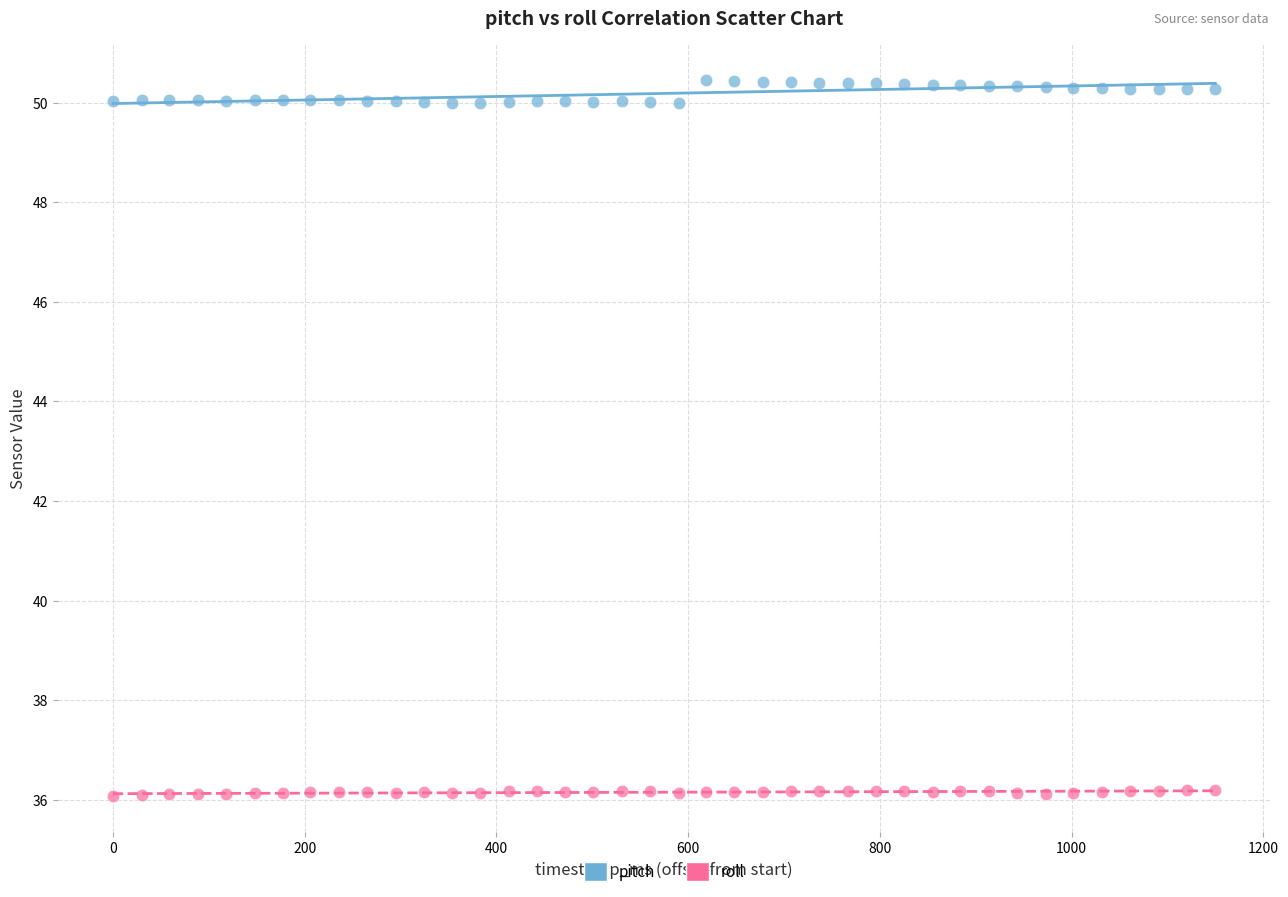

What is the X range (max minus min) for the scatter plot?

1150.0